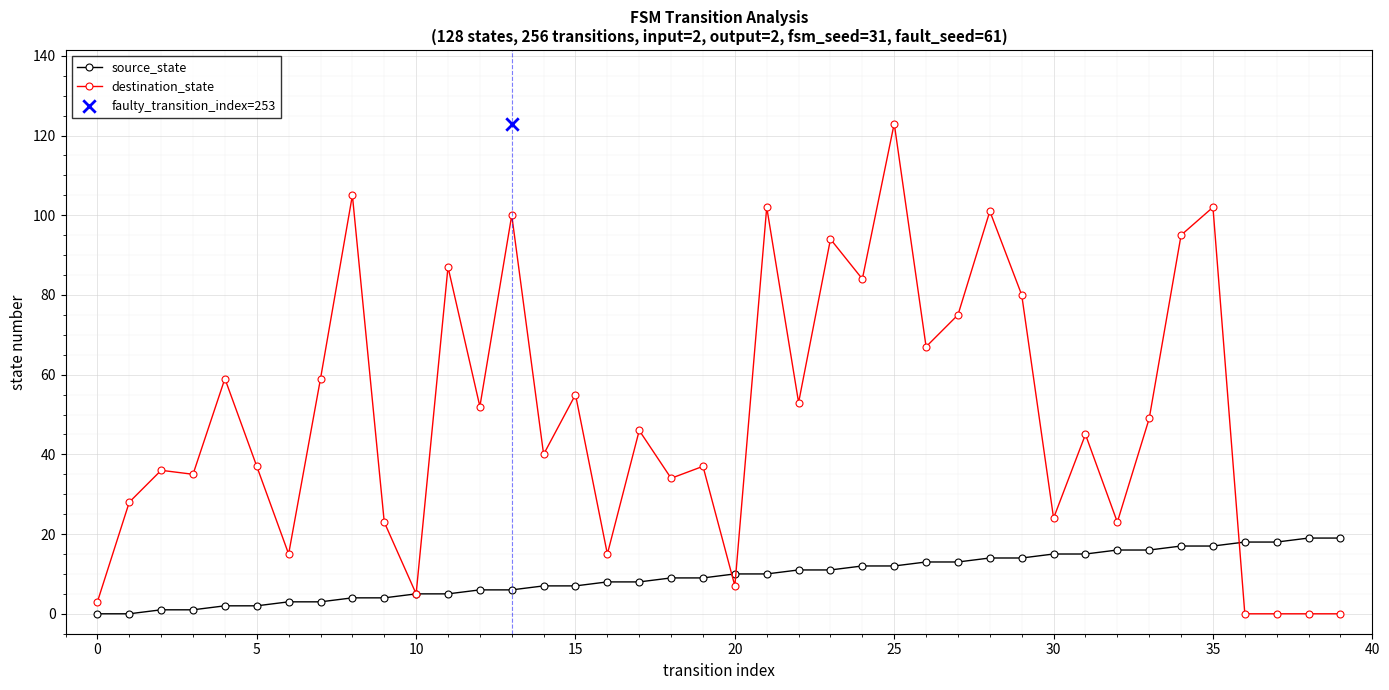

Which series has the largest total across all categories?

destination_state